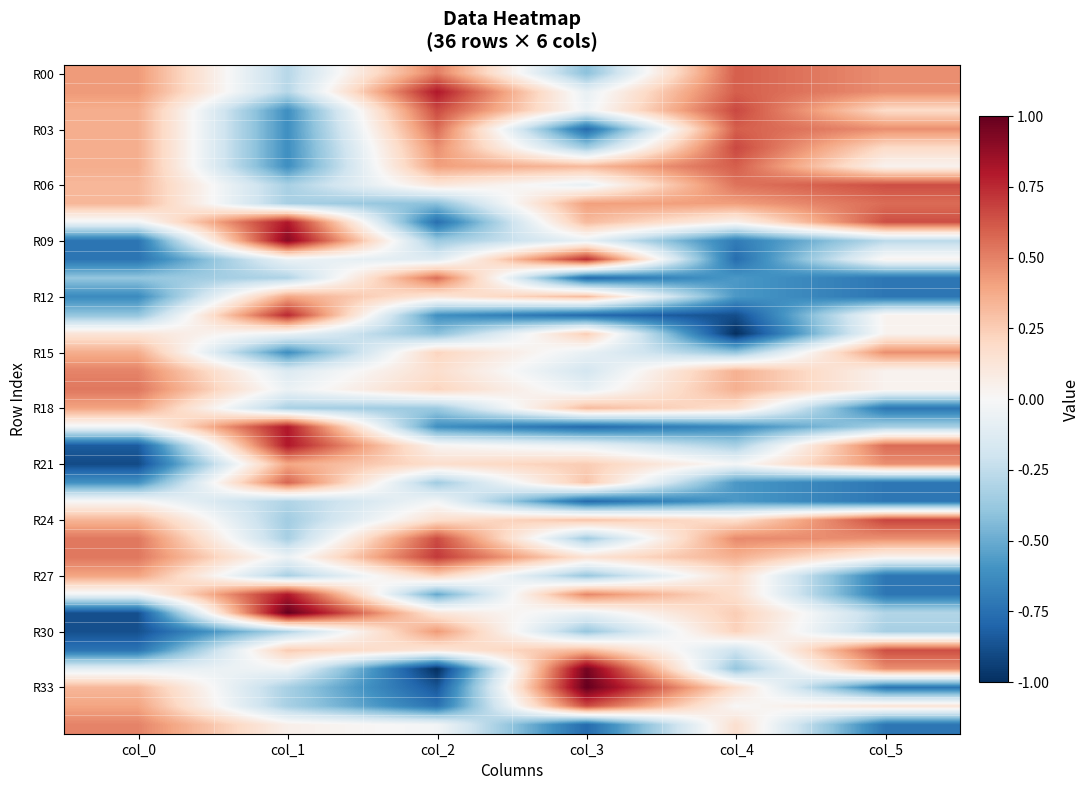

Between col_3 and col_5, which series saw the biggest shift?

R33